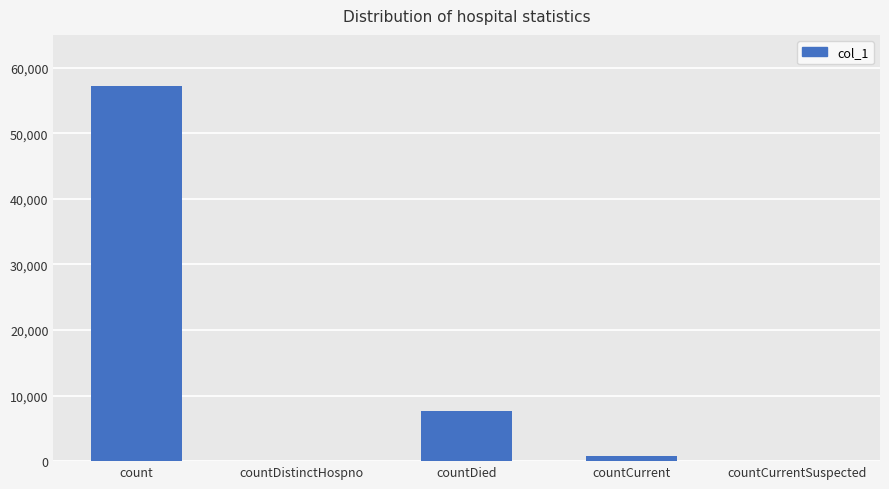

Where does the data first go above 770?

count